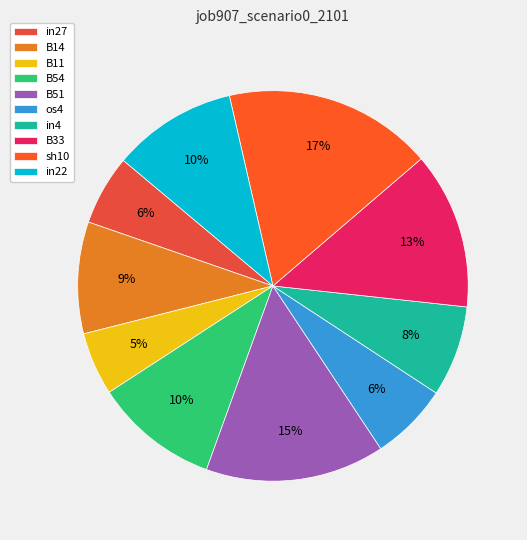

To the nearest percent, what portion does in22 represent?

10%